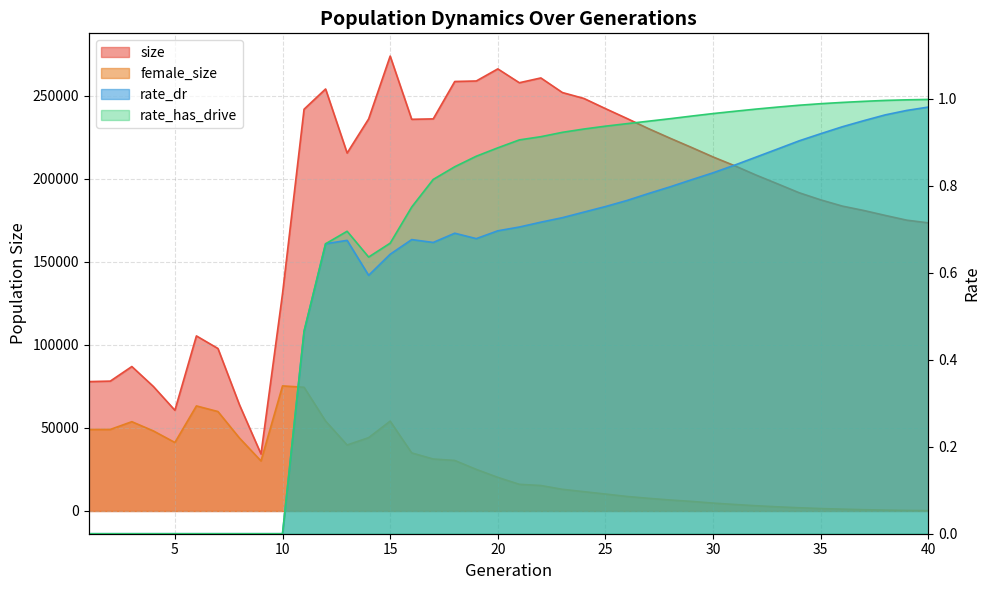

How many series are shown in this chart?

4